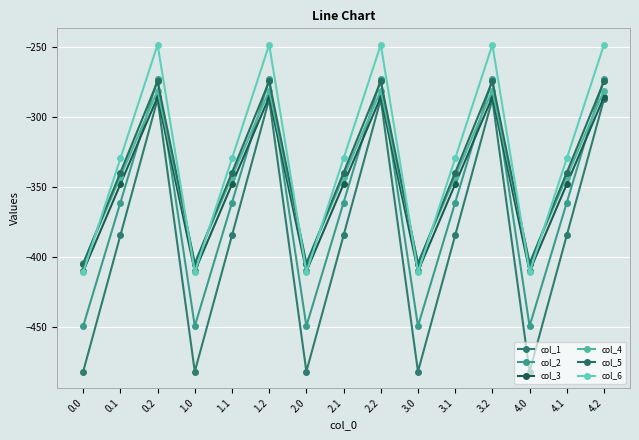

Is this an area chart (filled region under the line)?

No